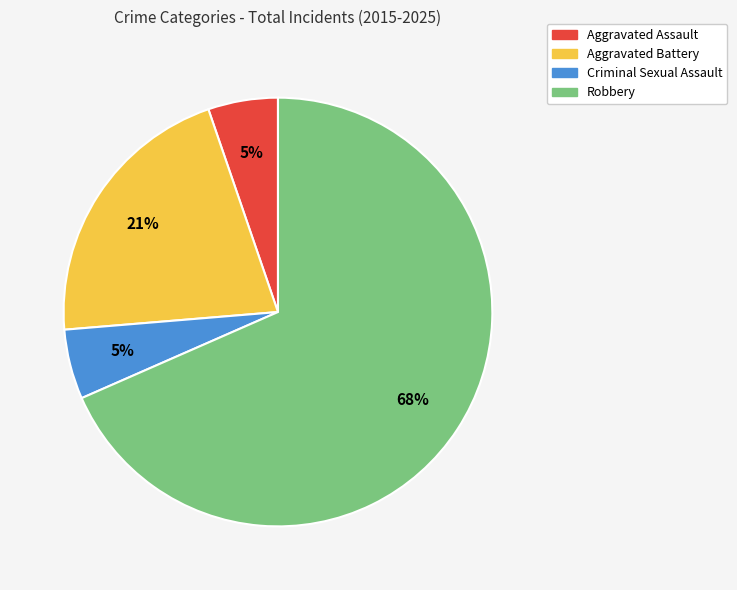

Is it true that Robbery is 68% of the pie?

True